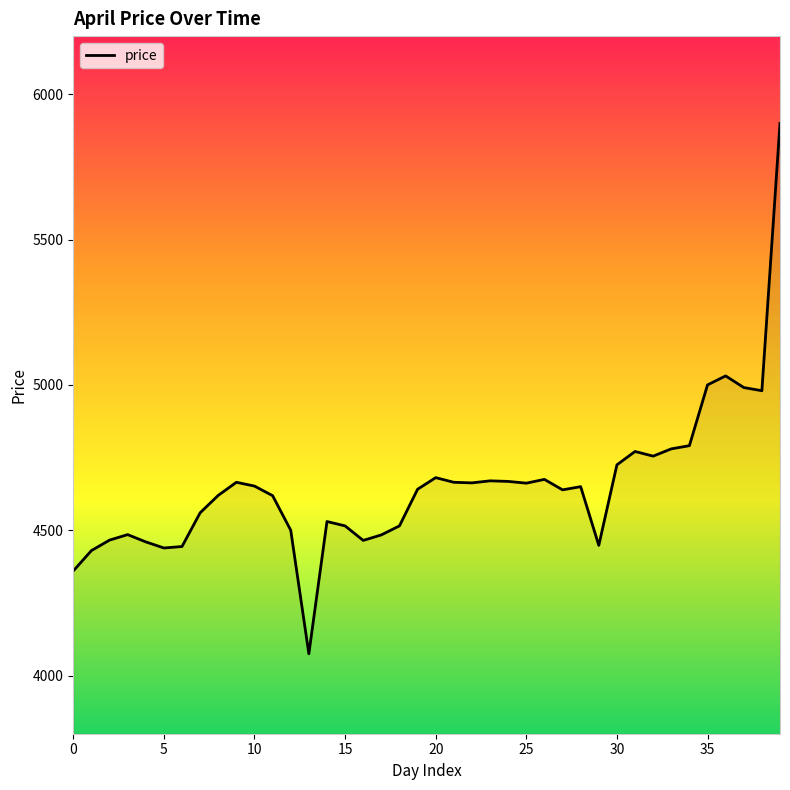

What is the smallest value displayed?

4075